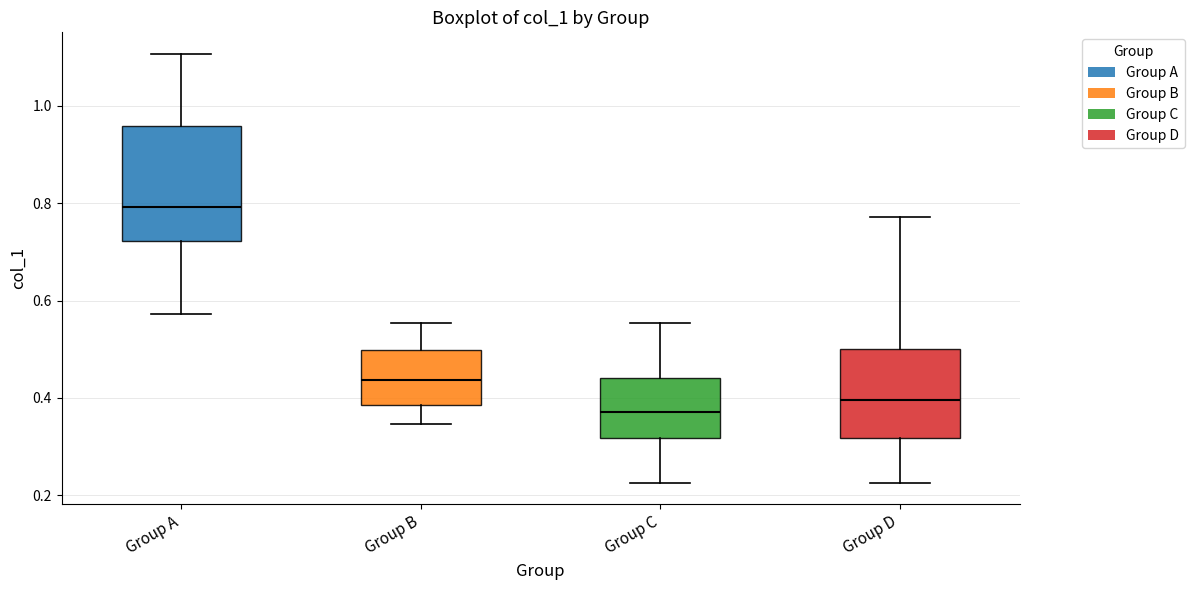

Reading left to right, transcribe this box plot: for each box, give where its median line is, the range the box spans, and where its two whiskers end, as read against the y-axis. The values are not printed on the chart, so give them approximately, as read against the axis.

Group A: median 0.80, box 0.72 to 0.96, whiskers 0.58 to 1.10
Group B: median 0.44, box 0.38 to 0.50, whiskers 0.34 to 0.56
Group C: median 0.38, box 0.32 to 0.44, whiskers 0.22 to 0.56
Group D: median 0.40, box 0.32 to 0.50, whiskers 0.22 to 0.78